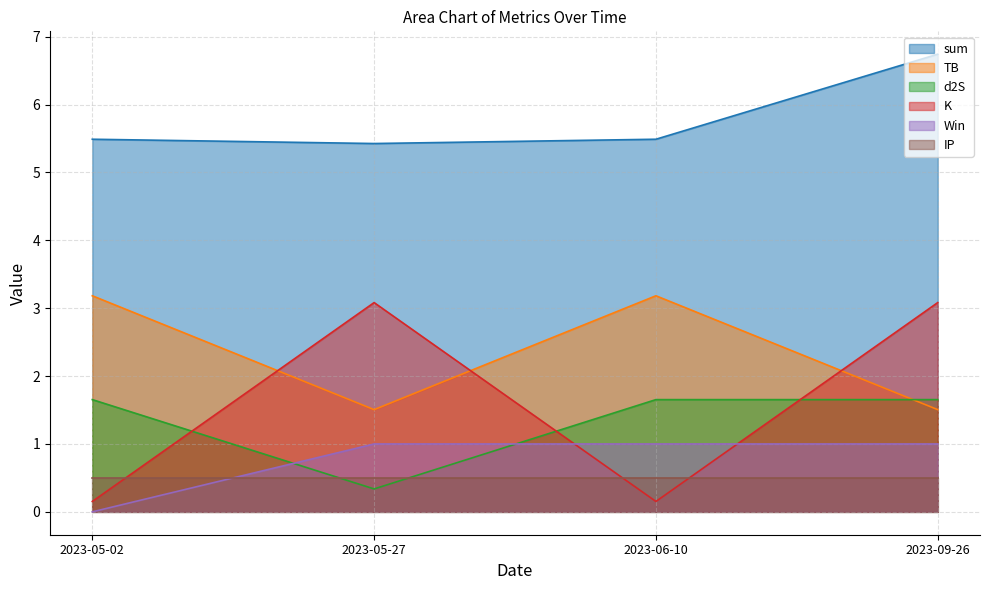

Between 2023-05-27 and 2023-06-10, which series saw the biggest shift?

K